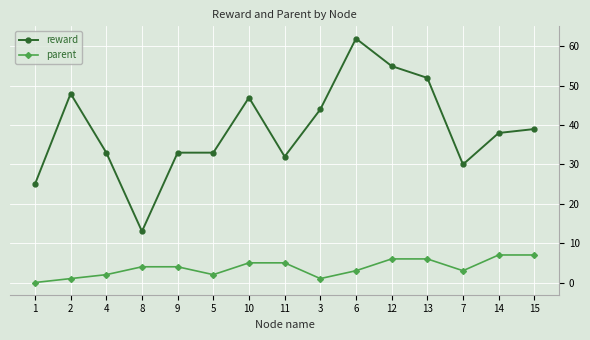

Which series has the widest spread of values?

reward